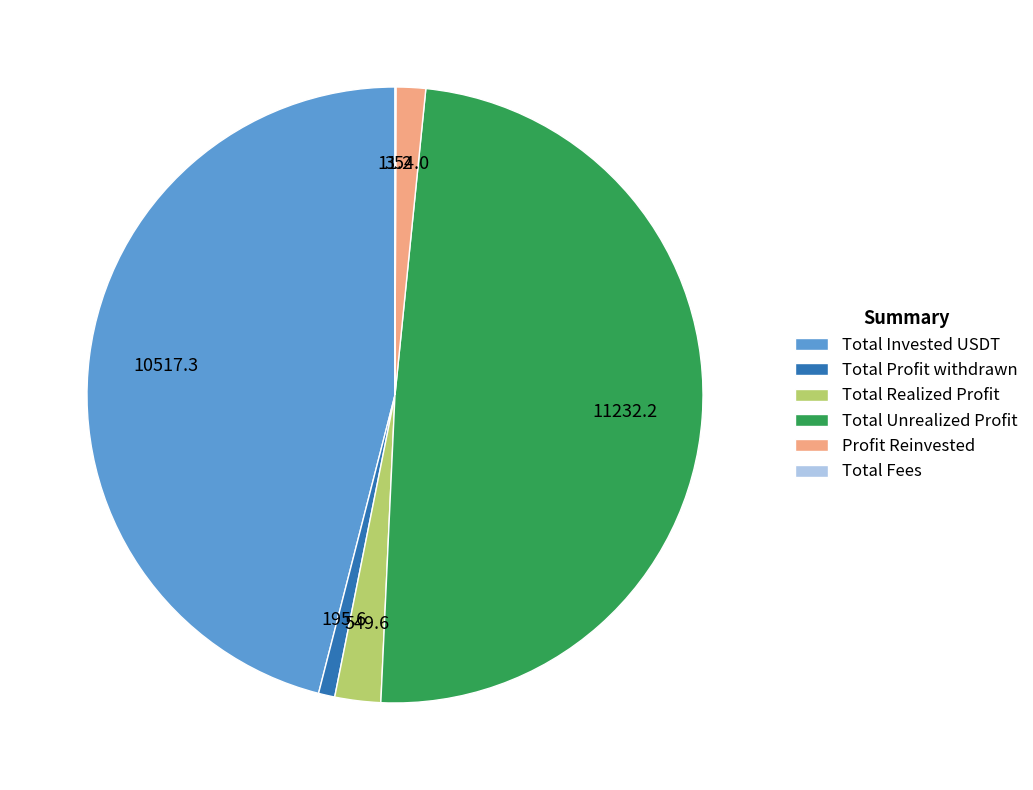

Between Profit Reinvested and Total Realized Profit, which is larger?

Total Realized Profit